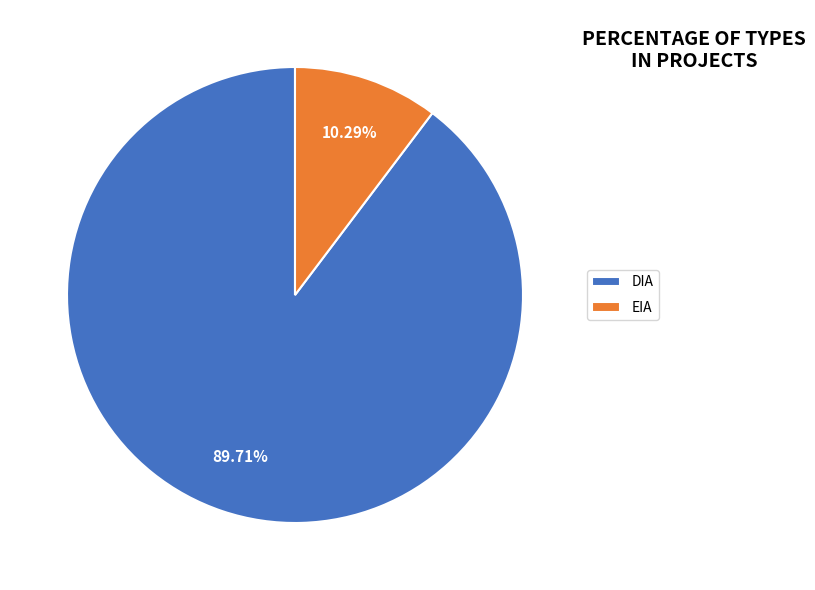

Is there a majority slice in this chart?

Yes